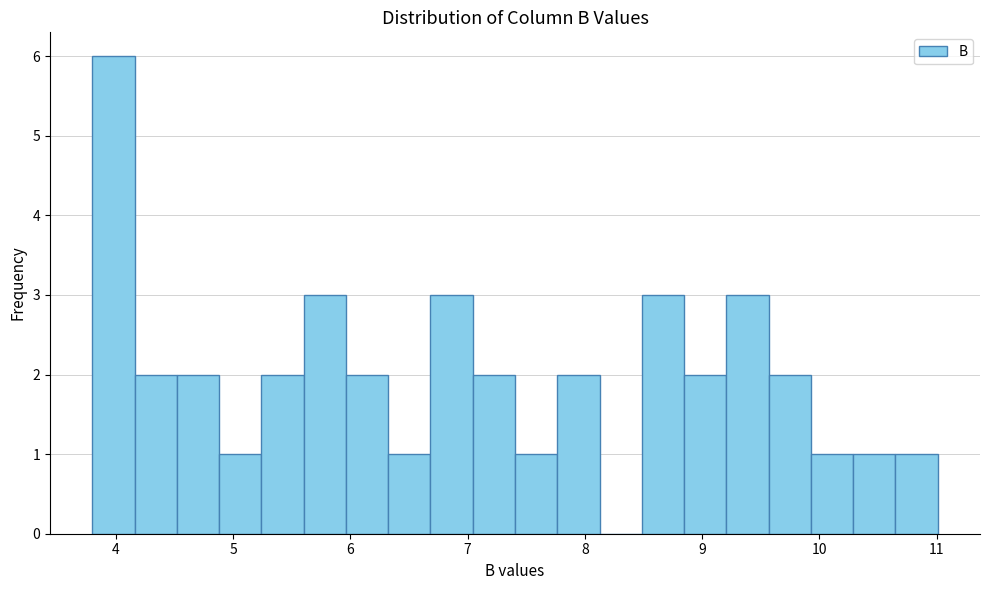

Read against the x-axis, roughly where is the centre of the tallest bar?

4.0